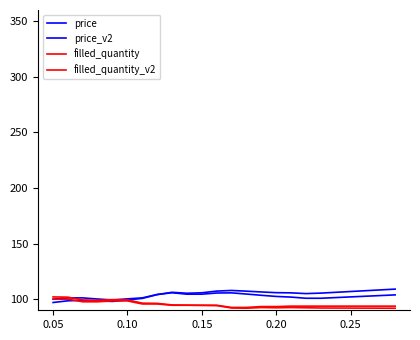

Is this an area chart (filled region under the line)?

No